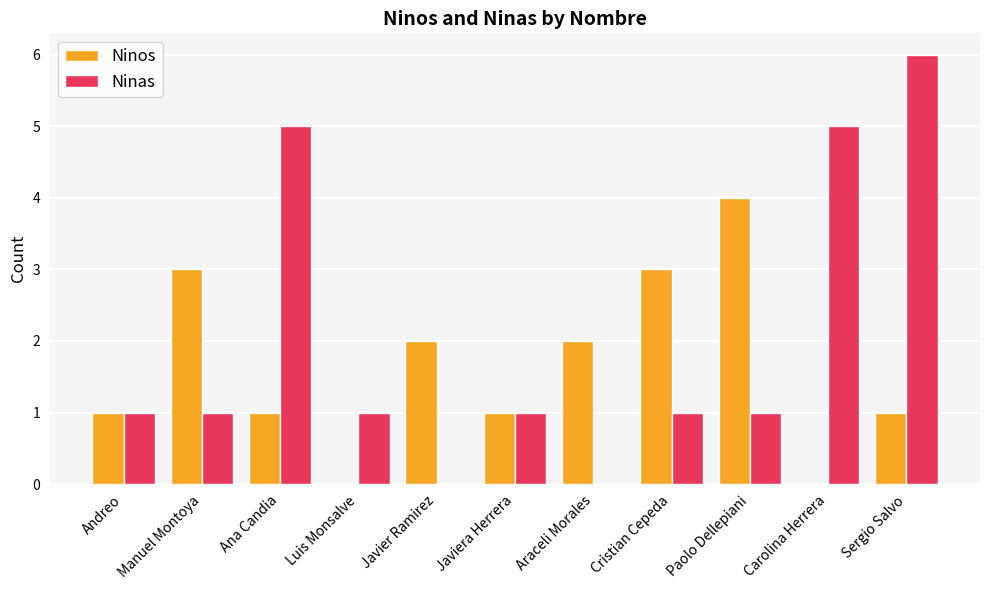

Which series changed the most between Javier Ramirez and Carolina Herrera?

Ninas